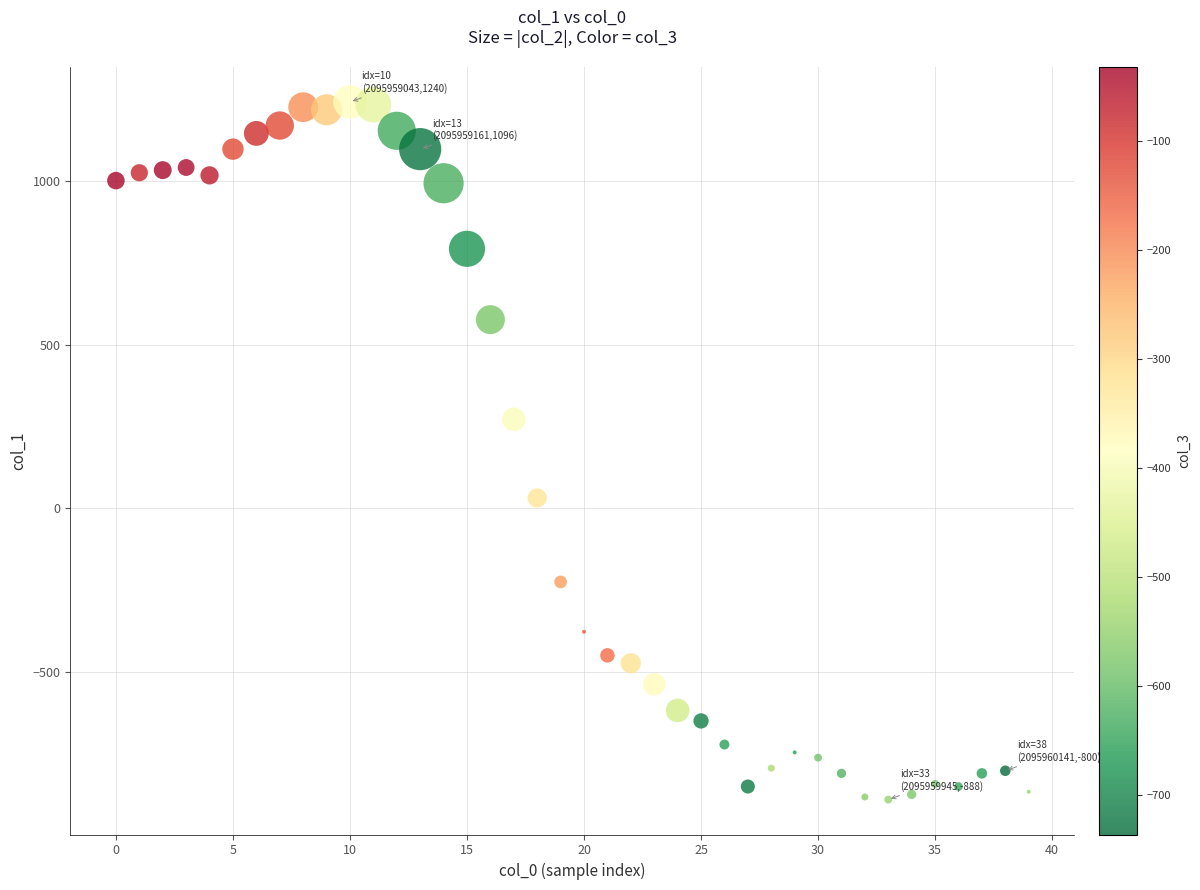

What is the range of Y values (max minus min)?

2128